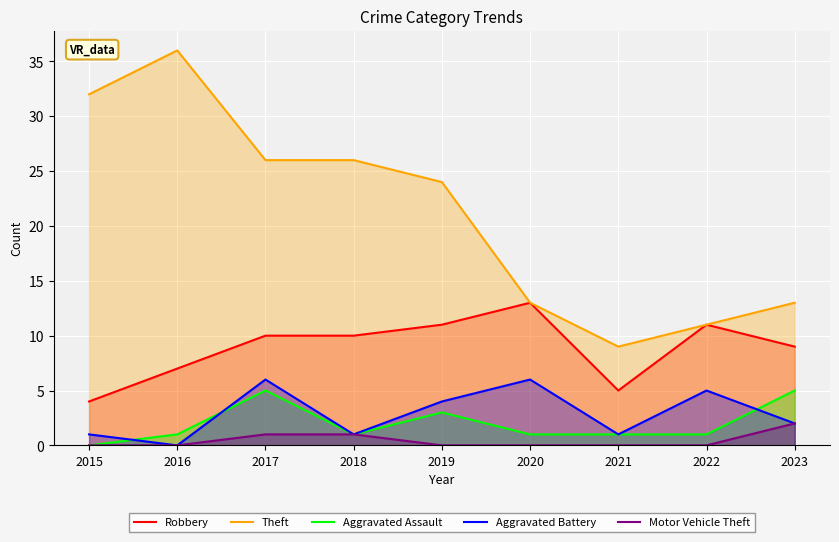

How many interior local peaks does the Aggravated Battery series have?

3